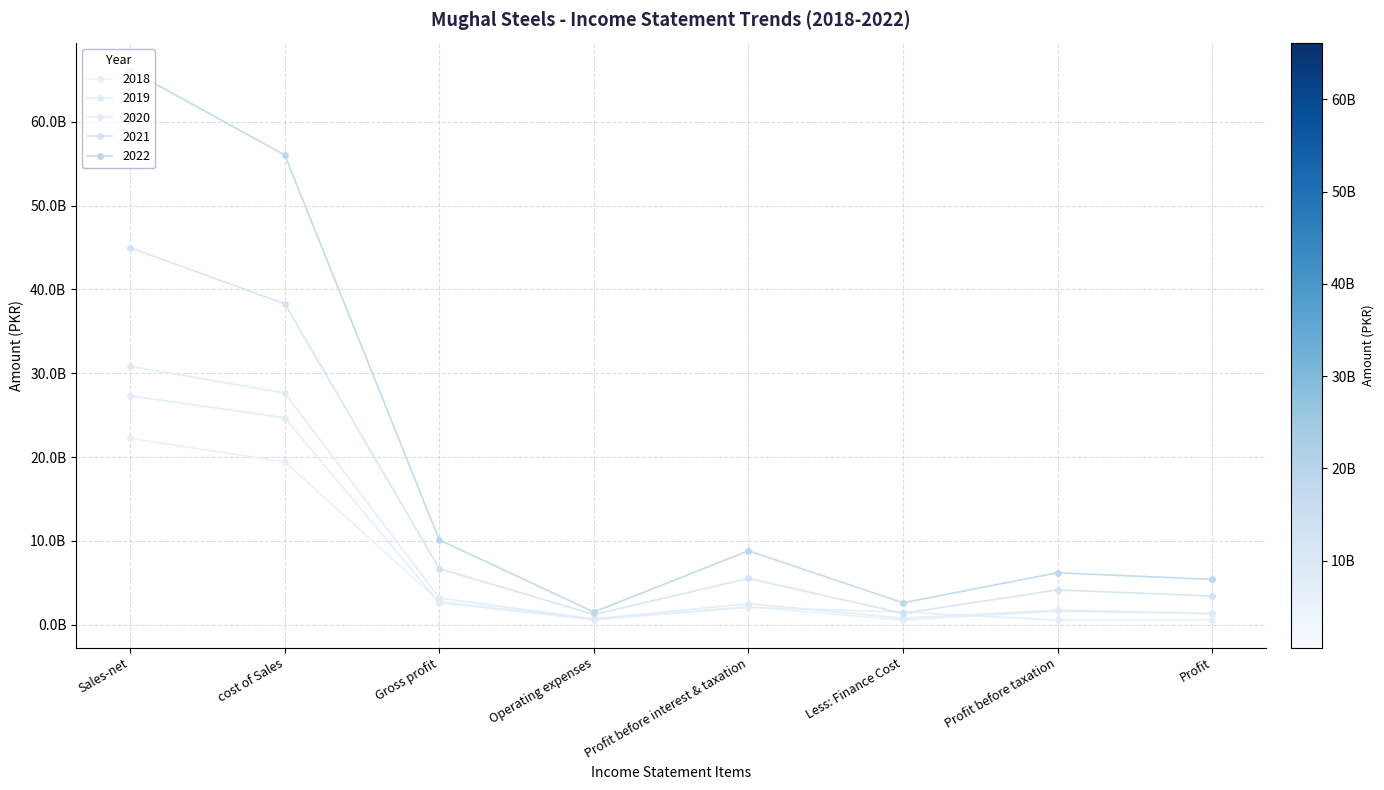

What is the spread (max minus min) of values at Operating expenses?

909415274